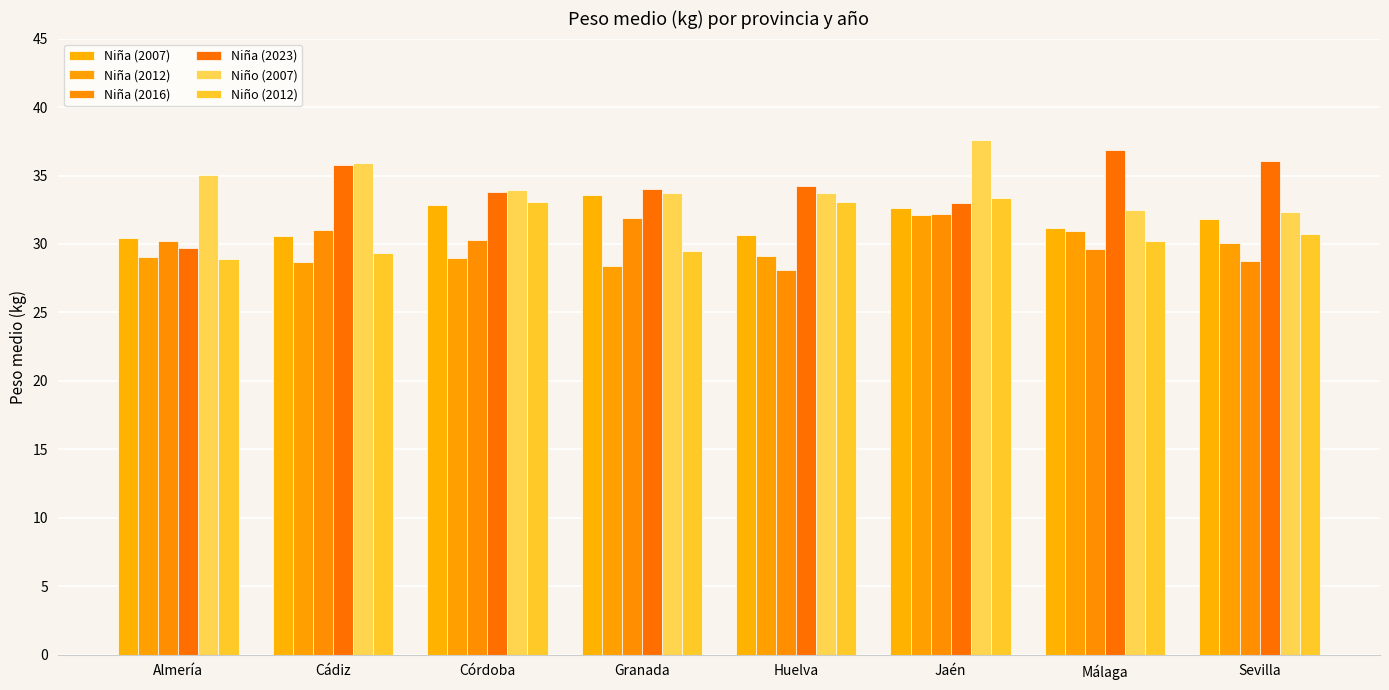

What is the label of the 4th bar from the left?

Granada